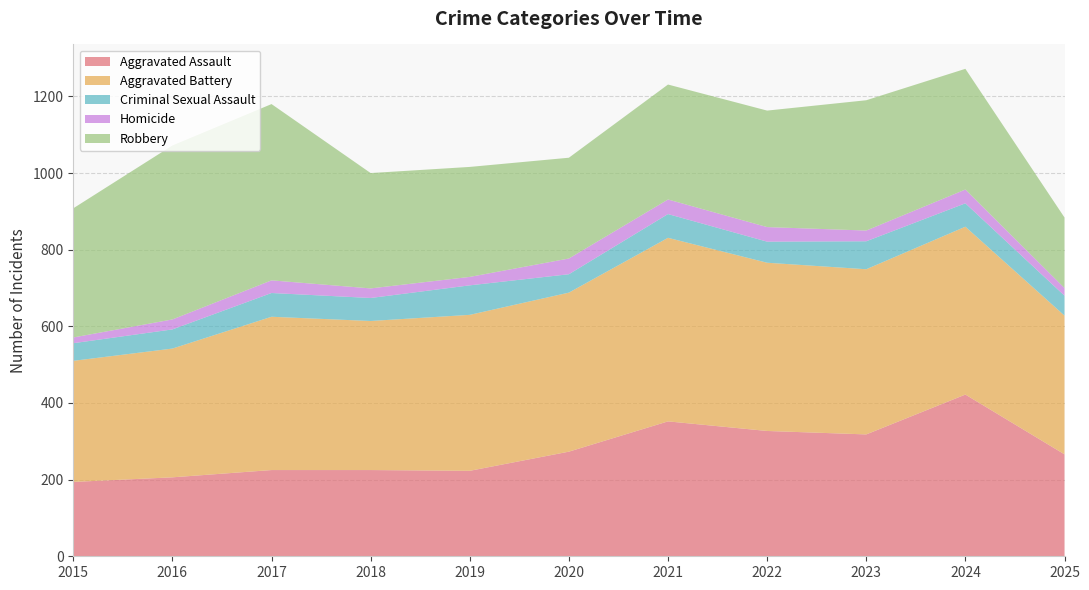

Reading left to right, what are all the values shown in this chart?

Aggravated Assault: 194	206	225	225	223	273	352	327	318	422	266
Aggravated Battery: 316	336	400	389	407	415	479	439	431	438	362
Criminal Sexual Assault: 46	50	62	60	77	48	62	55	73	61	52
Homicide: 15	26	33	25	22	41	38	38	28	36	20
Robbery: 337	454	460	301	287	263	300	304	340	315	184